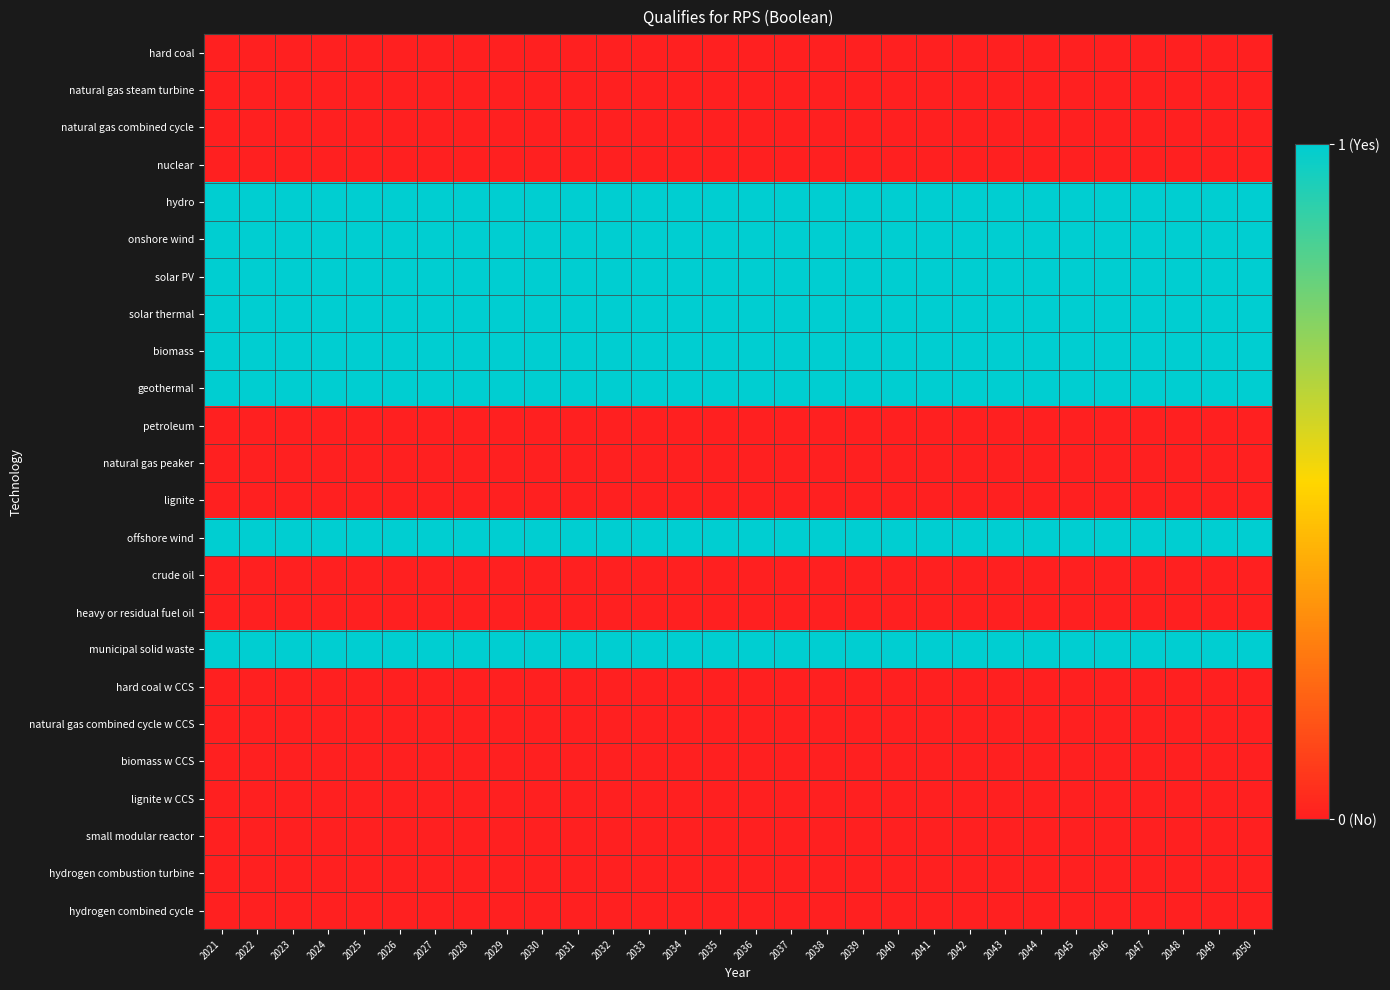

Reading right to left, extract all data points from this chart.

hard coal: 2050=0	2049=0	2048=0	2047=0	2046=0	2045=0	2044=0	2043=0	2042=0	2041=0	2040=0	2039=0	2038=0	2037=0	2036=0	2035=0	2034=0	2033=0	2032=0	2031=0	2030=0	2029=0	2028=0	2027=0	2026=0	2025=0	2024=0	2023=0	2022=0	2021=0
natural gas steam turbine: 2050=0	2049=0	2048=0	2047=0	2046=0	2045=0	2044=0	2043=0	2042=0	2041=0	2040=0	2039=0	2038=0	2037=0	2036=0	2035=0	2034=0	2033=0	2032=0	2031=0	2030=0	2029=0	2028=0	2027=0	2026=0	2025=0	2024=0	2023=0	2022=0	2021=0
natural gas combined cycle: 2050=0	2049=0	2048=0	2047=0	2046=0	2045=0	2044=0	2043=0	2042=0	2041=0	2040=0	2039=0	2038=0	2037=0	2036=0	2035=0	2034=0	2033=0	2032=0	2031=0	2030=0	2029=0	2028=0	2027=0	2026=0	2025=0	2024=0	2023=0	2022=0	2021=0
nuclear: 2050=0	2049=0	2048=0	2047=0	2046=0	2045=0	2044=0	2043=0	2042=0	2041=0	2040=0	2039=0	2038=0	2037=0	2036=0	2035=0	2034=0	2033=0	2032=0	2031=0	2030=0	2029=0	2028=0	2027=0	2026=0	2025=0	2024=0	2023=0	2022=0	2021=0
hydro: 2050=1	2049=1	2048=1	2047=1	2046=1	2045=1	2044=1	2043=1	2042=1	2041=1	2040=1	2039=1	2038=1	2037=1	2036=1	2035=1	2034=1	2033=1	2032=1	2031=1	2030=1	2029=1	2028=1	2027=1	2026=1	2025=1	2024=1	2023=1	2022=1	2021=1
onshore wind: 2050=1	2049=1	2048=1	2047=1	2046=1	2045=1	2044=1	2043=1	2042=1	2041=1	2040=1	2039=1	2038=1	2037=1	2036=1	2035=1	2034=1	2033=1	2032=1	2031=1	2030=1	2029=1	2028=1	2027=1	2026=1	2025=1	2024=1	2023=1	2022=1	2021=1
solar PV: 2050=1	2049=1	2048=1	2047=1	2046=1	2045=1	2044=1	2043=1	2042=1	2041=1	2040=1	2039=1	2038=1	2037=1	2036=1	2035=1	2034=1	2033=1	2032=1	2031=1	2030=1	2029=1	2028=1	2027=1	2026=1	2025=1	2024=1	2023=1	2022=1	2021=1
solar thermal: 2050=1	2049=1	2048=1	2047=1	2046=1	2045=1	2044=1	2043=1	2042=1	2041=1	2040=1	2039=1	2038=1	2037=1	2036=1	2035=1	2034=1	2033=1	2032=1	2031=1	2030=1	2029=1	2028=1	2027=1	2026=1	2025=1	2024=1	2023=1	2022=1	2021=1
biomass: 2050=1	2049=1	2048=1	2047=1	2046=1	2045=1	2044=1	2043=1	2042=1	2041=1	2040=1	2039=1	2038=1	2037=1	2036=1	2035=1	2034=1	2033=1	2032=1	2031=1	2030=1	2029=1	2028=1	2027=1	2026=1	2025=1	2024=1	2023=1	2022=1	2021=1
geothermal: 2050=1	2049=1	2048=1	2047=1	2046=1	2045=1	2044=1	2043=1	2042=1	2041=1	2040=1	2039=1	2038=1	2037=1	2036=1	2035=1	2034=1	2033=1	2032=1	2031=1	2030=1	2029=1	2028=1	2027=1	2026=1	2025=1	2024=1	2023=1	2022=1	2021=1
petroleum: 2050=0	2049=0	2048=0	2047=0	2046=0	2045=0	2044=0	2043=0	2042=0	2041=0	2040=0	2039=0	2038=0	2037=0	2036=0	2035=0	2034=0	2033=0	2032=0	2031=0	2030=0	2029=0	2028=0	2027=0	2026=0	2025=0	2024=0	2023=0	2022=0	2021=0
natural gas peaker: 2050=0	2049=0	2048=0	2047=0	2046=0	2045=0	2044=0	2043=0	2042=0	2041=0	2040=0	2039=0	2038=0	2037=0	2036=0	2035=0	2034=0	2033=0	2032=0	2031=0	2030=0	2029=0	2028=0	2027=0	2026=0	2025=0	2024=0	2023=0	2022=0	2021=0
lignite: 2050=0	2049=0	2048=0	2047=0	2046=0	2045=0	2044=0	2043=0	2042=0	2041=0	2040=0	2039=0	2038=0	2037=0	2036=0	2035=0	2034=0	2033=0	2032=0	2031=0	2030=0	2029=0	2028=0	2027=0	2026=0	2025=0	2024=0	2023=0	2022=0	2021=0
offshore wind: 2050=1	2049=1	2048=1	2047=1	2046=1	2045=1	2044=1	2043=1	2042=1	2041=1	2040=1	2039=1	2038=1	2037=1	2036=1	2035=1	2034=1	2033=1	2032=1	2031=1	2030=1	2029=1	2028=1	2027=1	2026=1	2025=1	2024=1	2023=1	2022=1	2021=1
crude oil: 2050=0	2049=0	2048=0	2047=0	2046=0	2045=0	2044=0	2043=0	2042=0	2041=0	2040=0	2039=0	2038=0	2037=0	2036=0	2035=0	2034=0	2033=0	2032=0	2031=0	2030=0	2029=0	2028=0	2027=0	2026=0	2025=0	2024=0	2023=0	2022=0	2021=0
heavy or residual fuel oil: 2050=0	2049=0	2048=0	2047=0	2046=0	2045=0	2044=0	2043=0	2042=0	2041=0	2040=0	2039=0	2038=0	2037=0	2036=0	2035=0	2034=0	2033=0	2032=0	2031=0	2030=0	2029=0	2028=0	2027=0	2026=0	2025=0	2024=0	2023=0	2022=0	2021=0
municipal solid waste: 2050=1	2049=1	2048=1	2047=1	2046=1	2045=1	2044=1	2043=1	2042=1	2041=1	2040=1	2039=1	2038=1	2037=1	2036=1	2035=1	2034=1	2033=1	2032=1	2031=1	2030=1	2029=1	2028=1	2027=1	2026=1	2025=1	2024=1	2023=1	2022=1	2021=1
hard coal w CCS: 2050=0	2049=0	2048=0	2047=0	2046=0	2045=0	2044=0	2043=0	2042=0	2041=0	2040=0	2039=0	2038=0	2037=0	2036=0	2035=0	2034=0	2033=0	2032=0	2031=0	2030=0	2029=0	2028=0	2027=0	2026=0	2025=0	2024=0	2023=0	2022=0	2021=0
natural gas combined cycle w CCS: 2050=0	2049=0	2048=0	2047=0	2046=0	2045=0	2044=0	2043=0	2042=0	2041=0	2040=0	2039=0	2038=0	2037=0	2036=0	2035=0	2034=0	2033=0	2032=0	2031=0	2030=0	2029=0	2028=0	2027=0	2026=0	2025=0	2024=0	2023=0	2022=0	2021=0
biomass w CCS: 2050=0	2049=0	2048=0	2047=0	2046=0	2045=0	2044=0	2043=0	2042=0	2041=0	2040=0	2039=0	2038=0	2037=0	2036=0	2035=0	2034=0	2033=0	2032=0	2031=0	2030=0	2029=0	2028=0	2027=0	2026=0	2025=0	2024=0	2023=0	2022=0	2021=0
lignite w CCS: 2050=0	2049=0	2048=0	2047=0	2046=0	2045=0	2044=0	2043=0	2042=0	2041=0	2040=0	2039=0	2038=0	2037=0	2036=0	2035=0	2034=0	2033=0	2032=0	2031=0	2030=0	2029=0	2028=0	2027=0	2026=0	2025=0	2024=0	2023=0	2022=0	2021=0
small modular reactor: 2050=0	2049=0	2048=0	2047=0	2046=0	2045=0	2044=0	2043=0	2042=0	2041=0	2040=0	2039=0	2038=0	2037=0	2036=0	2035=0	2034=0	2033=0	2032=0	2031=0	2030=0	2029=0	2028=0	2027=0	2026=0	2025=0	2024=0	2023=0	2022=0	2021=0
hydrogen combustion turbine: 2050=0	2049=0	2048=0	2047=0	2046=0	2045=0	2044=0	2043=0	2042=0	2041=0	2040=0	2039=0	2038=0	2037=0	2036=0	2035=0	2034=0	2033=0	2032=0	2031=0	2030=0	2029=0	2028=0	2027=0	2026=0	2025=0	2024=0	2023=0	2022=0	2021=0
hydrogen combined cycle: 2050=0	2049=0	2048=0	2047=0	2046=0	2045=0	2044=0	2043=0	2042=0	2041=0	2040=0	2039=0	2038=0	2037=0	2036=0	2035=0	2034=0	2033=0	2032=0	2031=0	2030=0	2029=0	2028=0	2027=0	2026=0	2025=0	2024=0	2023=0	2022=0	2021=0